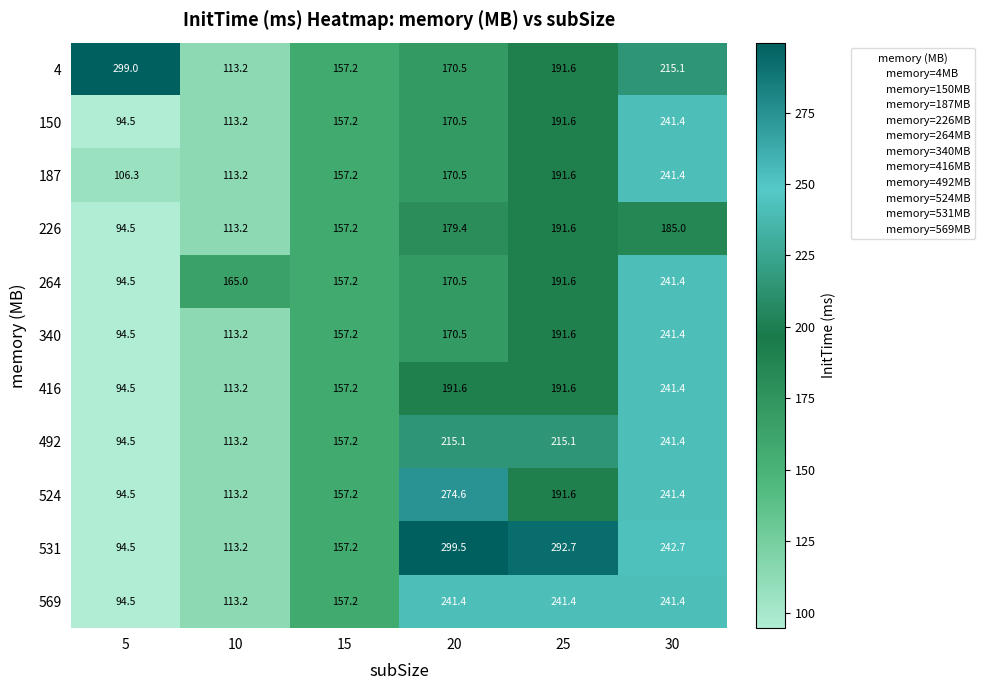

Rank the categories by 264 value from highest to lowest.

30, 25, 20, 10, 15, 5